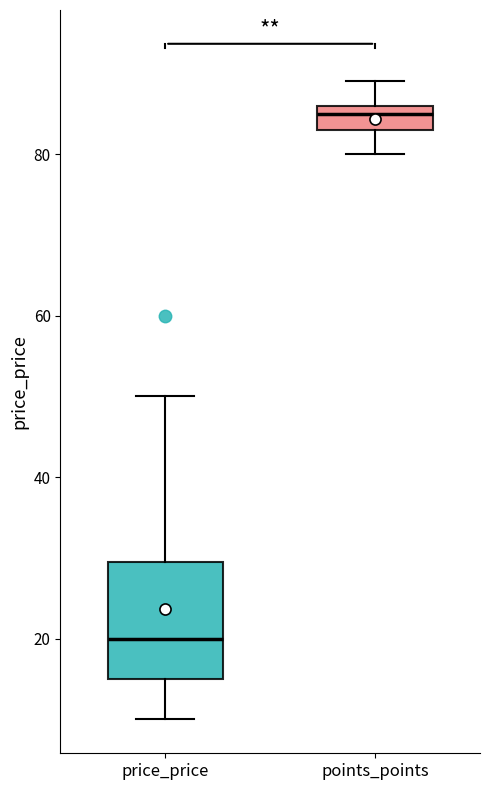

Which box's median line is the lowest?

price_price